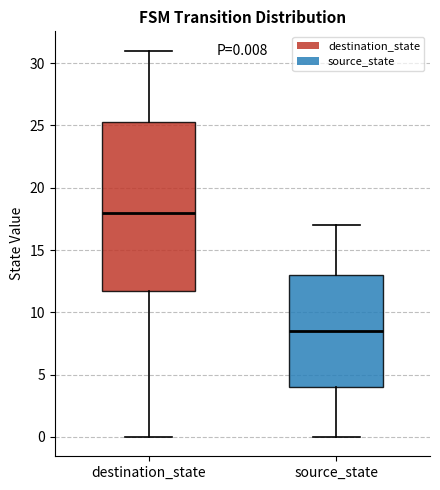

Which box's median line is the highest?

destination_state